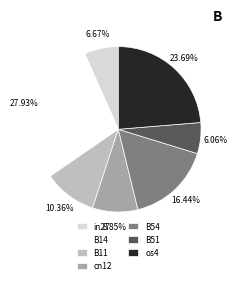

To the nearest percent, what portion does B54 represent?

16%